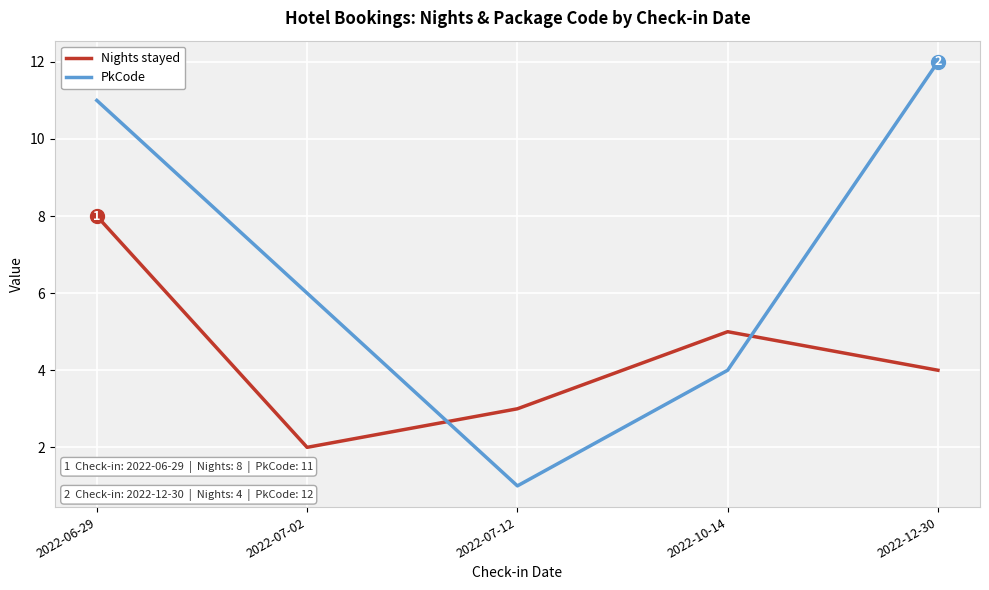

What is the difference between the maximum and minimum values in the Nights stayed series?

6